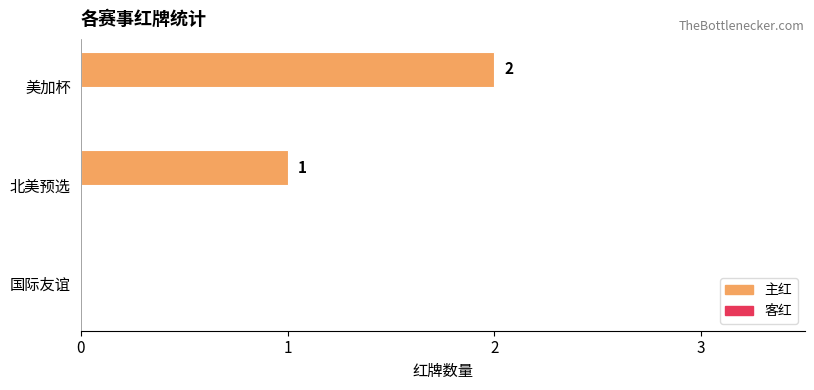

What is the sum of all values?

3